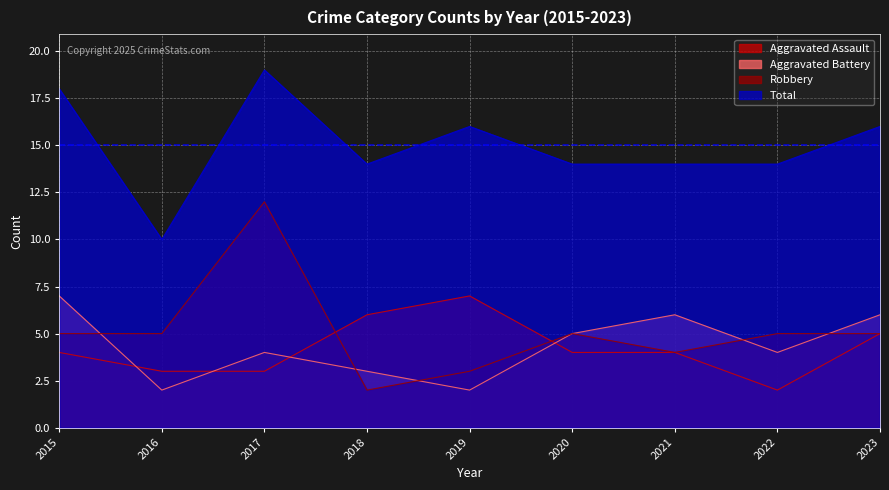

Reading left to right, what are all the values shown in this chart?

Aggravated Assault: 4	3	3	6	7	4	4	2	5
Aggravated Battery: 7	2	4	3	2	5	6	4	6
Robbery: 5	5	12	2	3	5	4	5	5
Total: 18	10	19	14	16	14	14	14	16